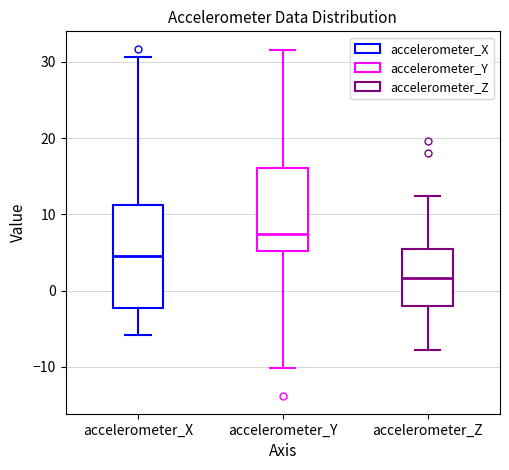

Where does the lower whisker of the box for accelerometer_Z end on the y-axis? The values are not printed on the chart, so give them approximately, as read against the axis.

-8